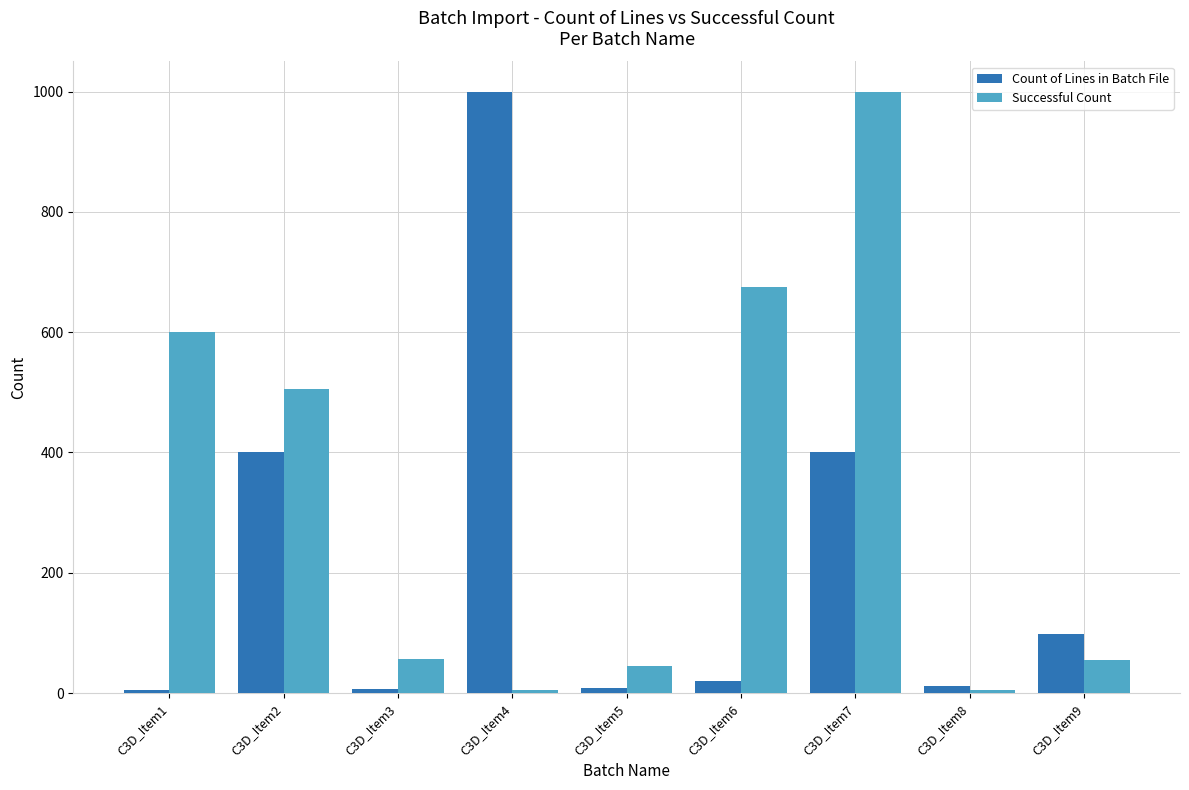

How many data points in Count of Lines in Batch File are less than 20?

4